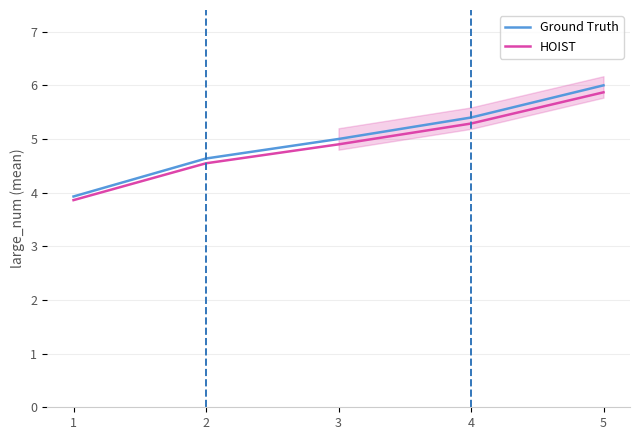

Which category has the lowest value across all series?

1